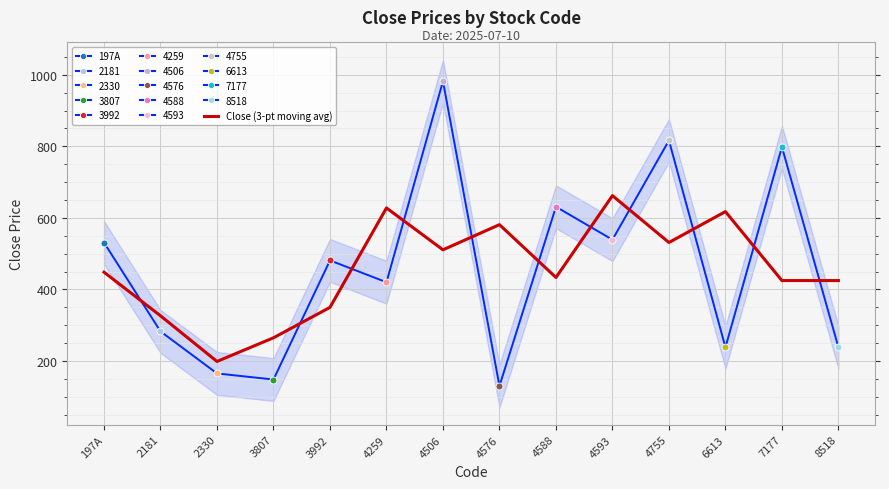

Reading left to right, transcribe all the data shown in this chart.

197A=448.2	2181=326.2	2330=198.5	3807=264.7	3992=349.7	4259=627.7	4506=510.7	4576=581.0	4588=433.3	4593=662.1	4755=531.1	6613=617.5	7177=424.7	8518=424.7